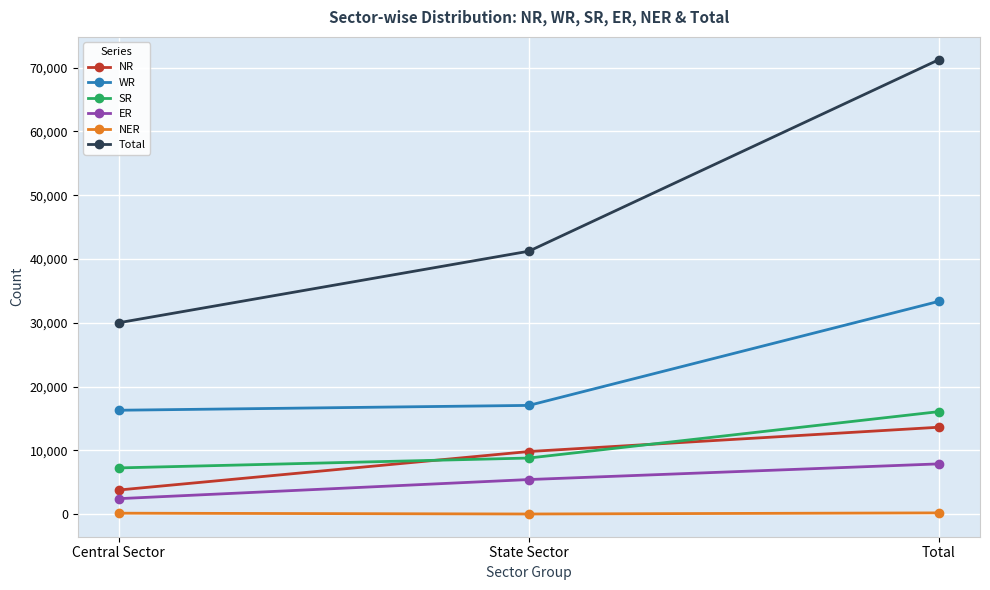

Which series has the largest total across all categories?

Total